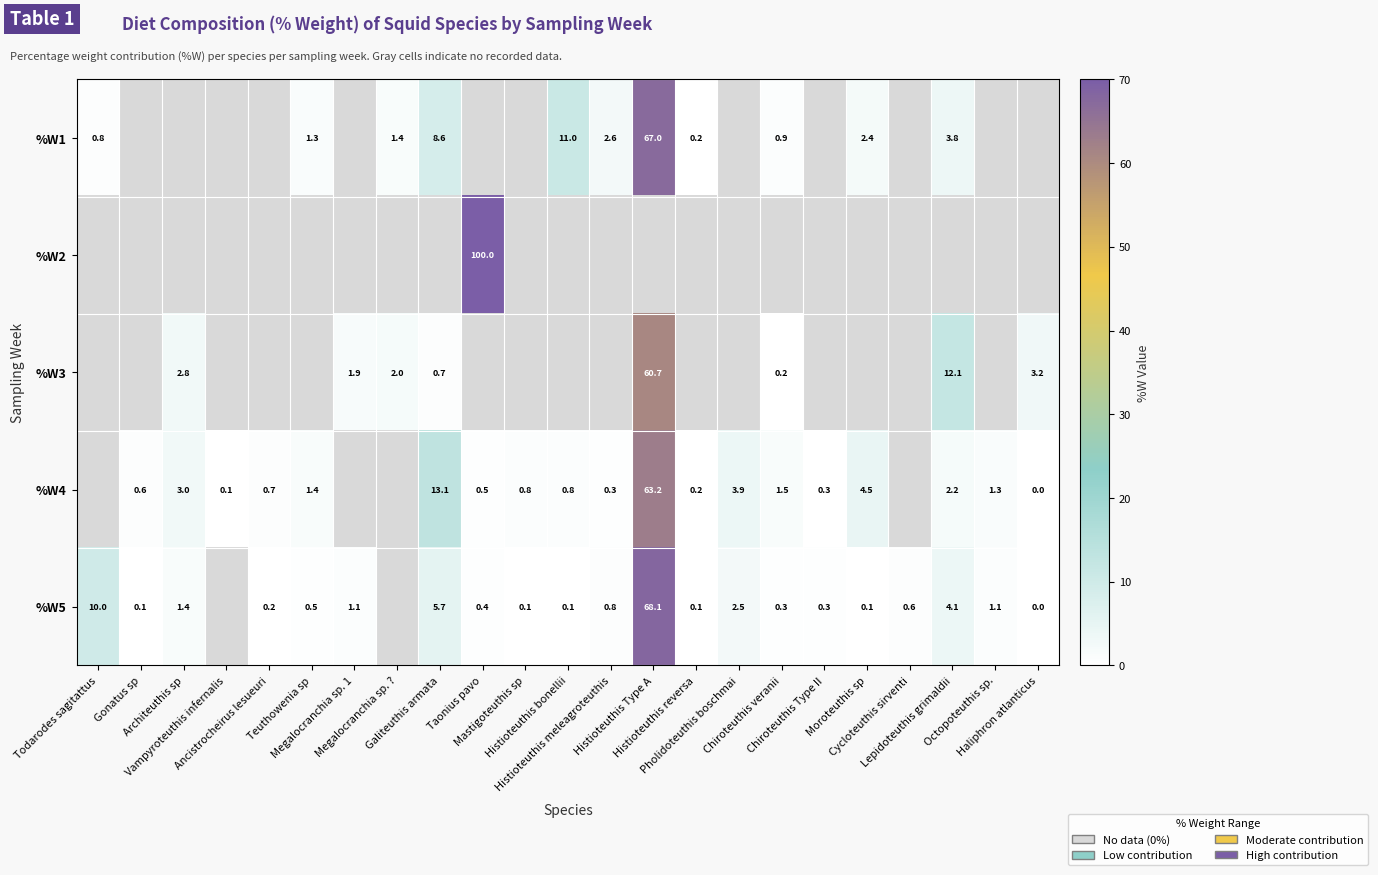

Which category has the lowest value across all series?

Gonatus sp